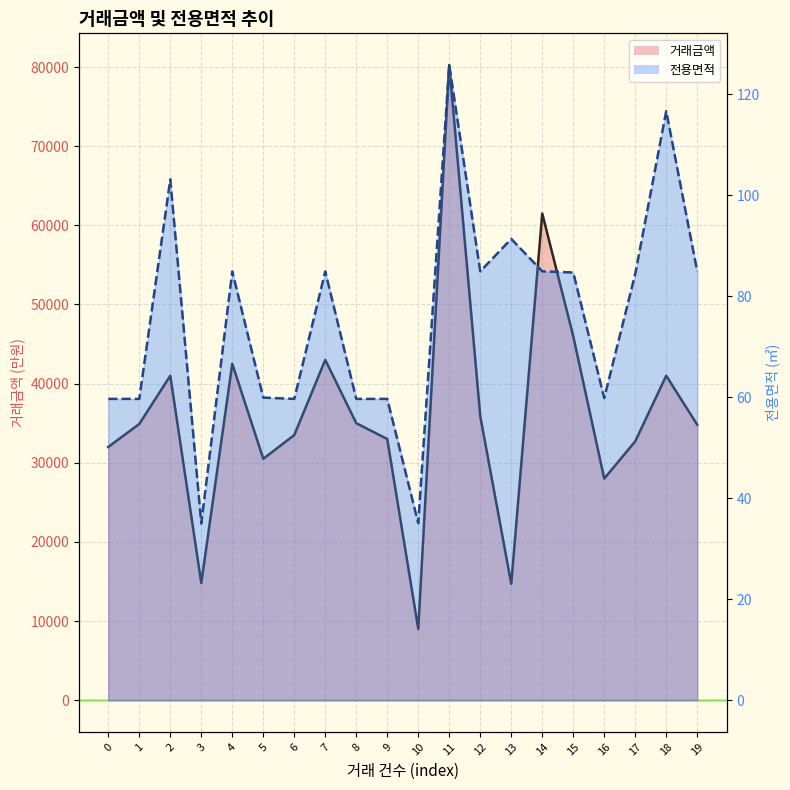

At which category does the chart reach its minimum across all series?

3